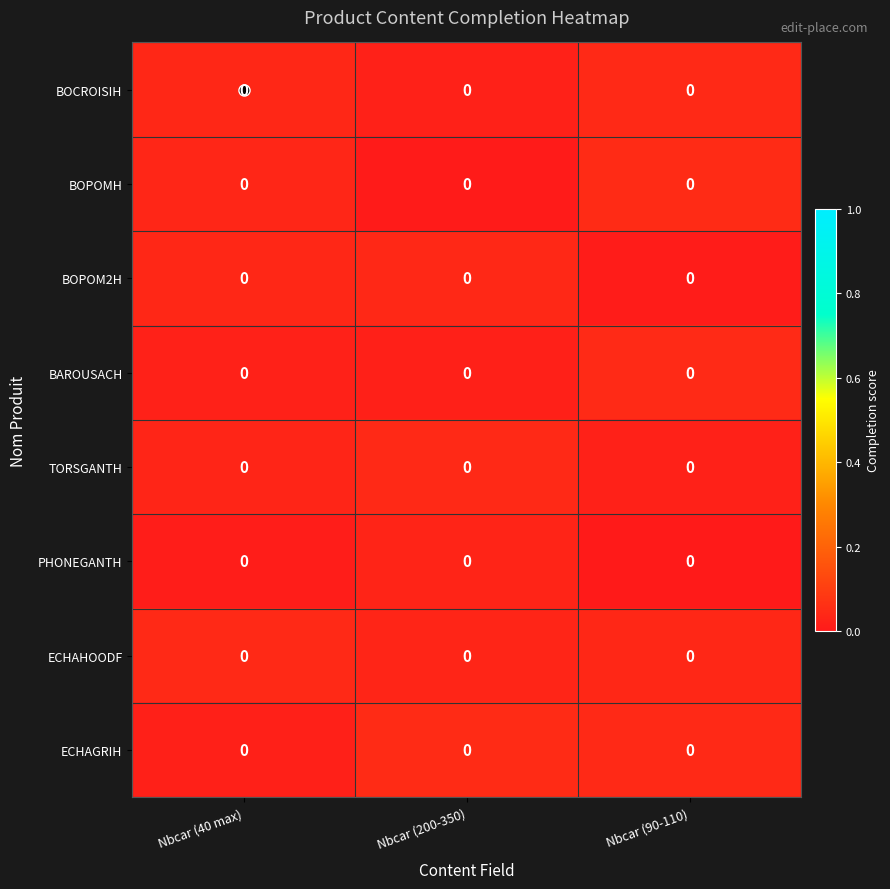

The value of ECHAHOODF at Nbcar (40 max) is 0.0. True or false?

True